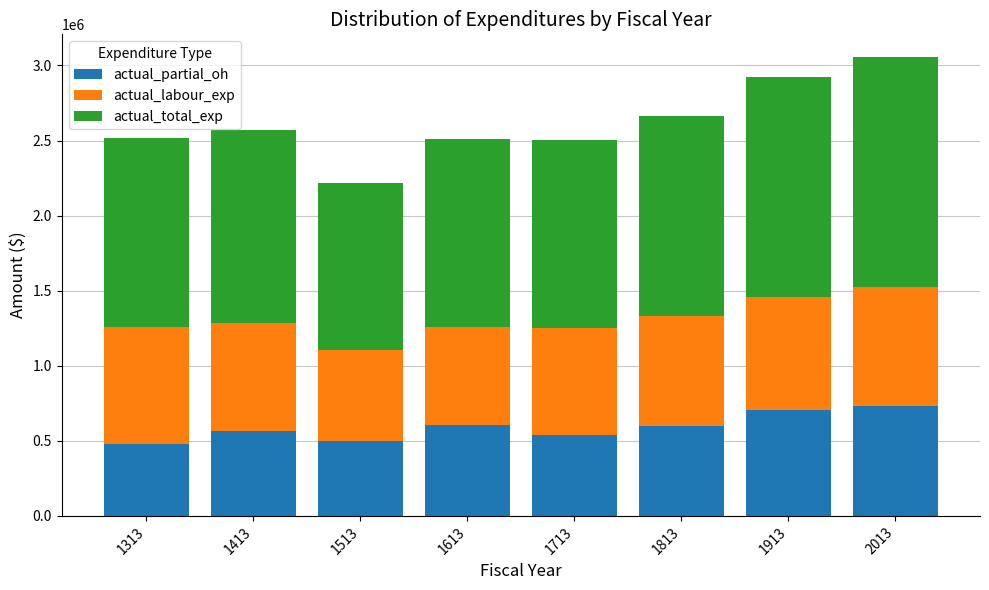

What is the sum of all actual_partial_oh values?

4726594.7